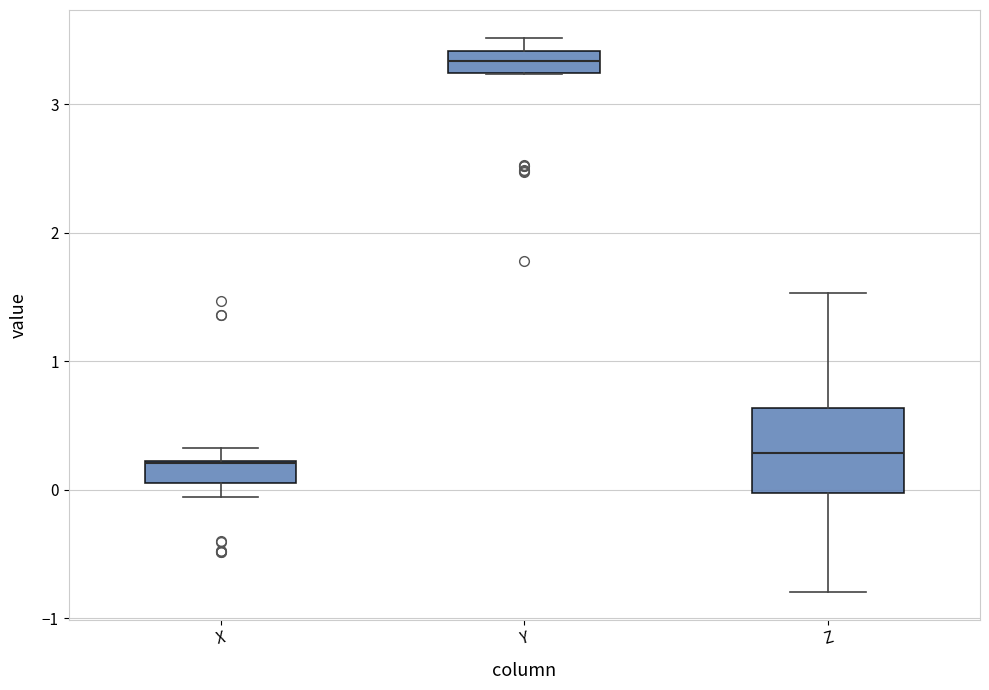

Reading left to right, transcribe this box plot: for each box, give where its median line is, the range the box spans, and where its two whiskers end, as read against the y-axis. The values are not printed on the chart, so give them approximately, as read against the axis.

X: median 0.2 (drawn on the box's upper edge), box 0.1 to 0.2, whiskers -0.1 to 0.3
Y: median 3.3, box 3.2 to 3.4, whiskers 3.2 to 3.5
Z: median 0.3, box 0.0 to 0.6, whiskers -0.8 to 1.5